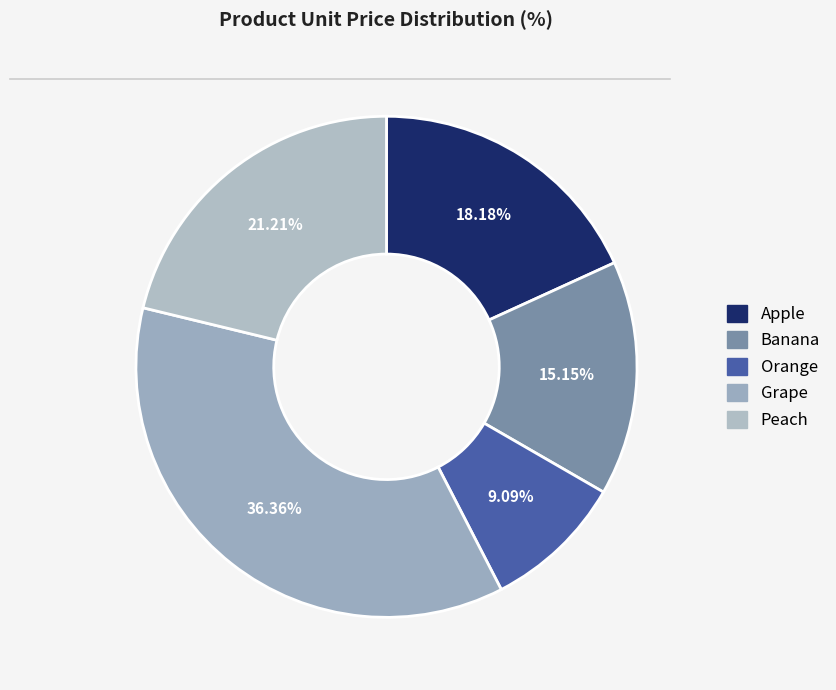

To the nearest percent, what is the difference between the Orange and Peach slice percentages?

12%